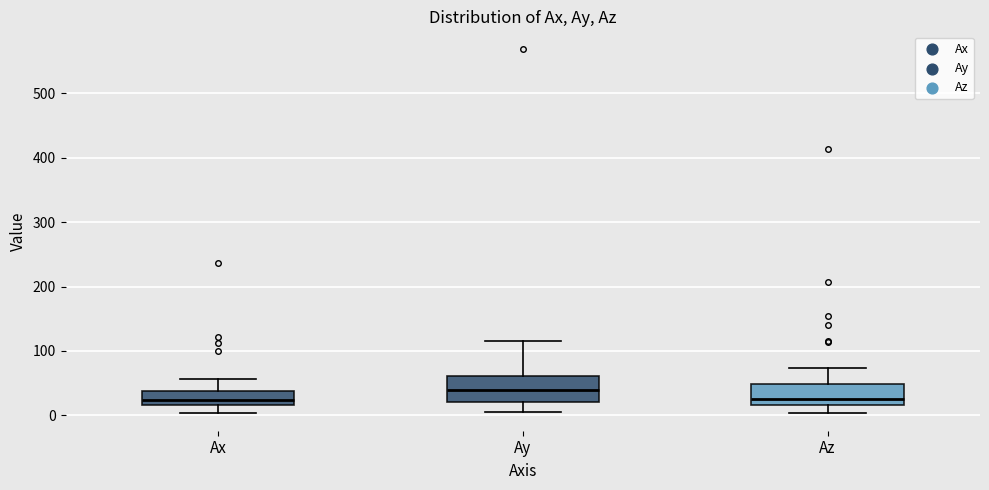

Where is the upper edge of the box for Ax on the y-axis? The values are not printed on the chart, so give them approximately, as read against the axis.

40